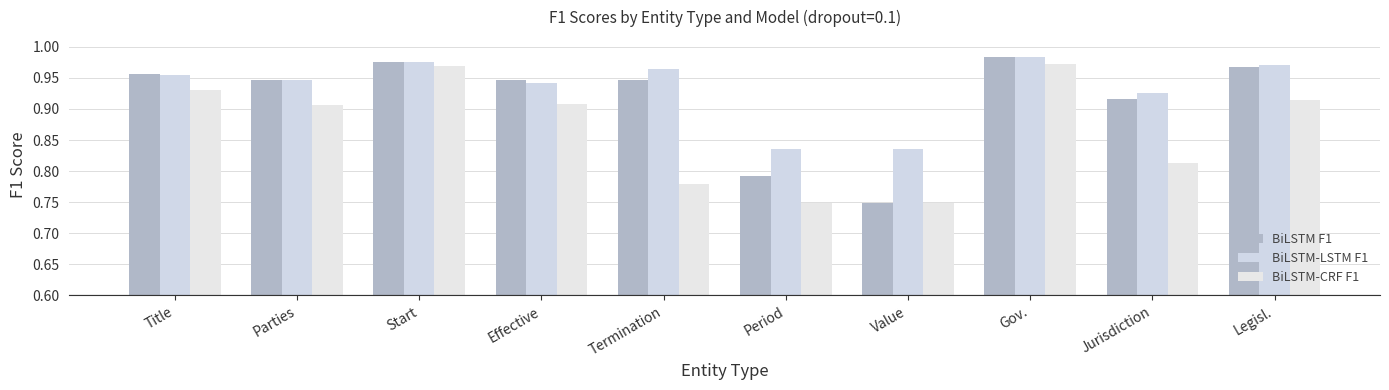

Which series has the largest total across all categories?

BiLSTM-LSTM F1